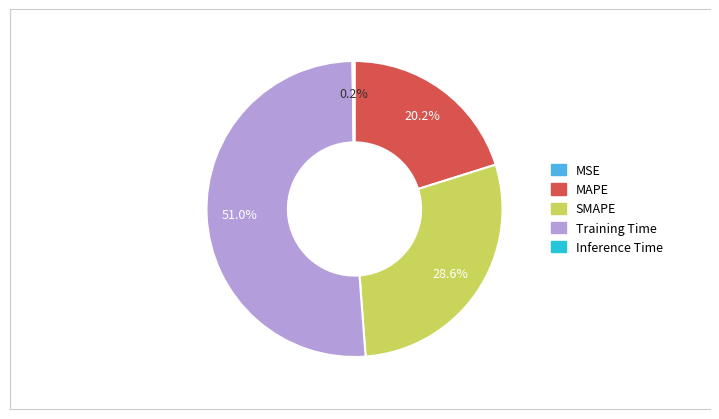

What percentage is the MAPE slice, to the nearest percent?

20%